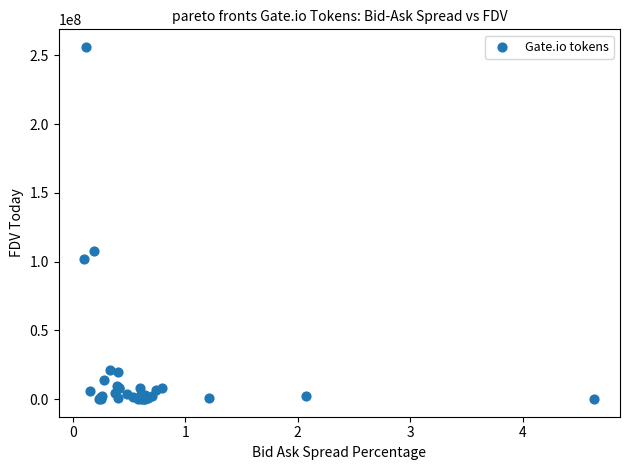

What Y value in the scatter plot is closest to 128086725?

107558268.0